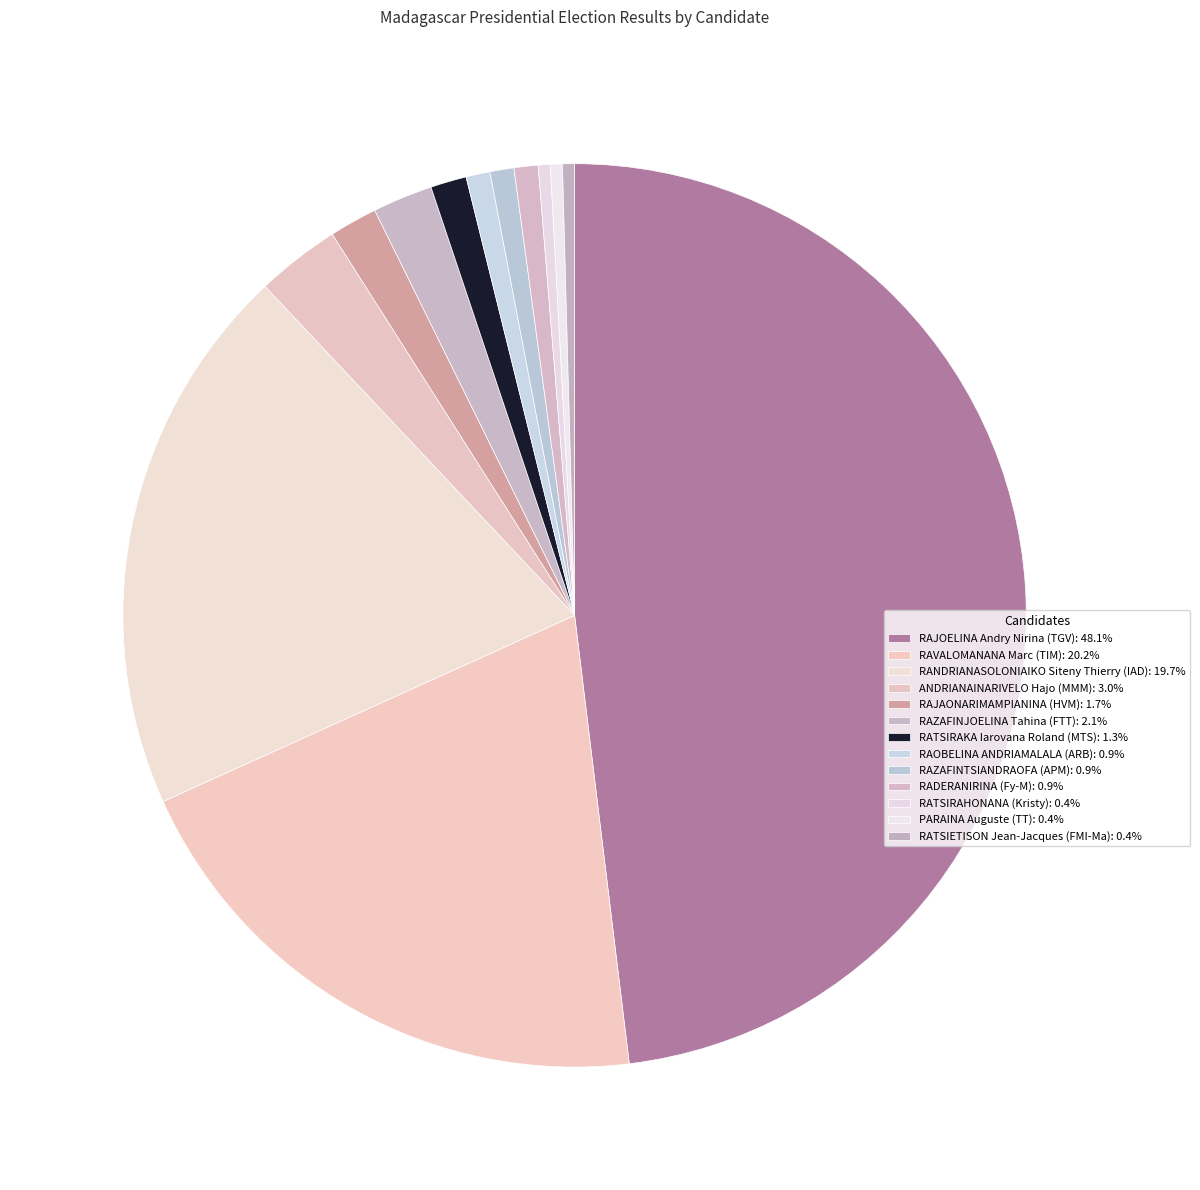

To the nearest percent, what percentage of the pie is ANDRIANAINARIVELO Hajo (MMM)?

3%